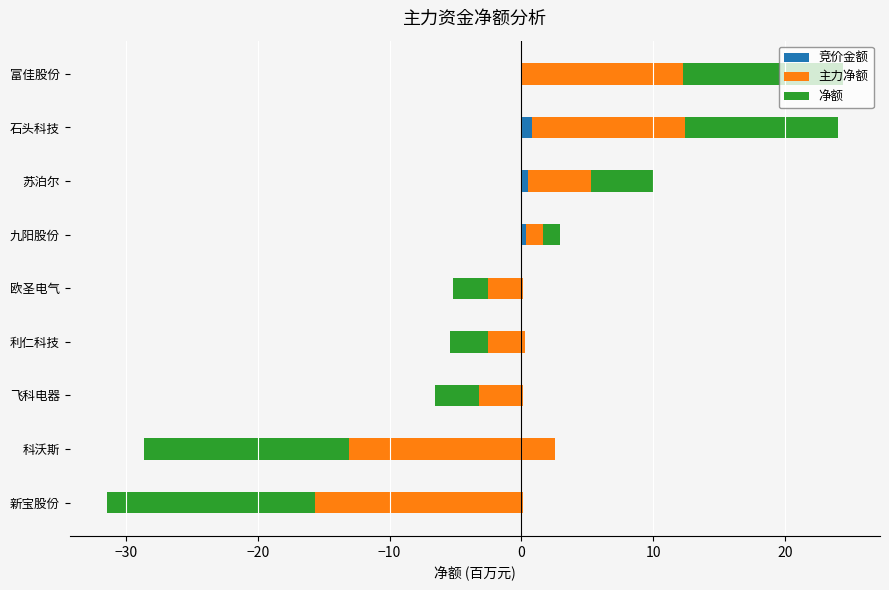

What is the minimum value shown in the chart?

-15.8